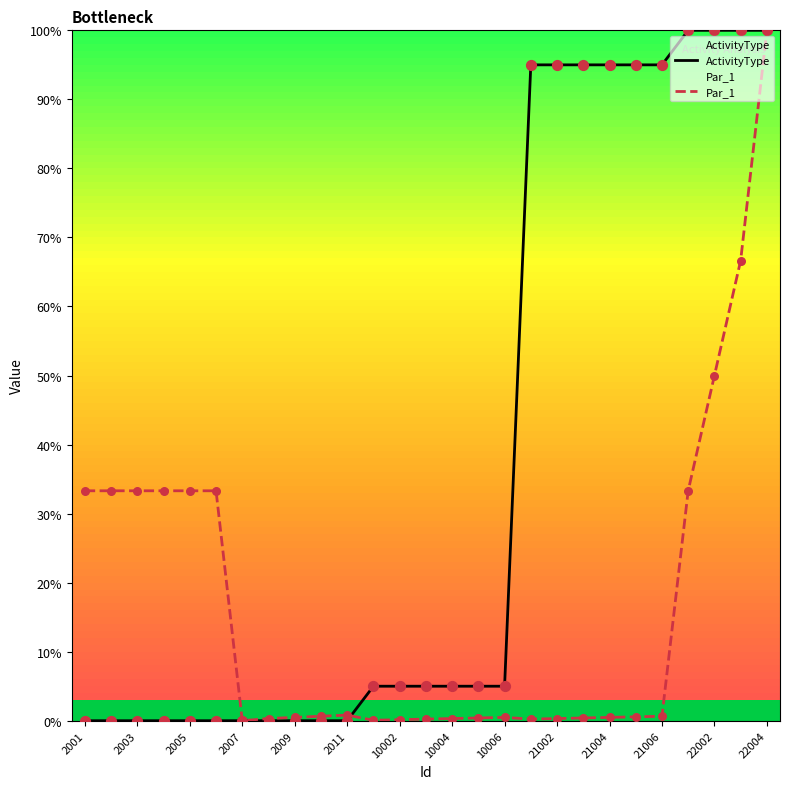

Which series reaches the minimum Y coordinate?

ActivityType